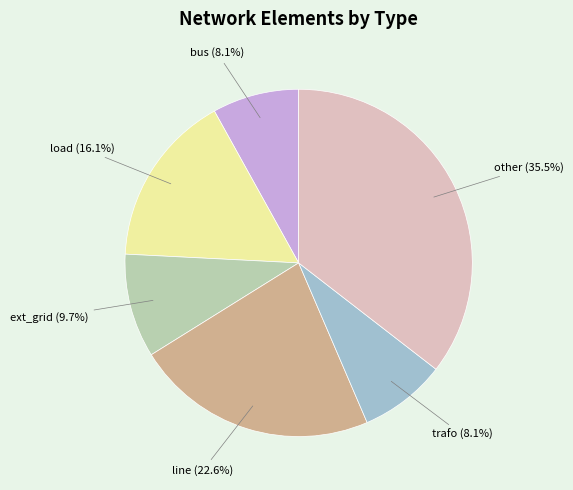

Is there a majority slice in this chart?

No